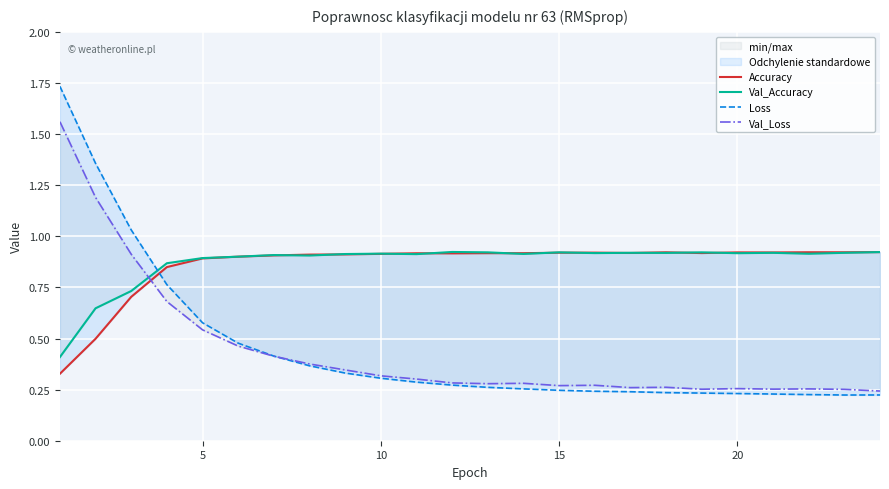

True or false: Loss has more than 1 points higher than both neighbors.

False